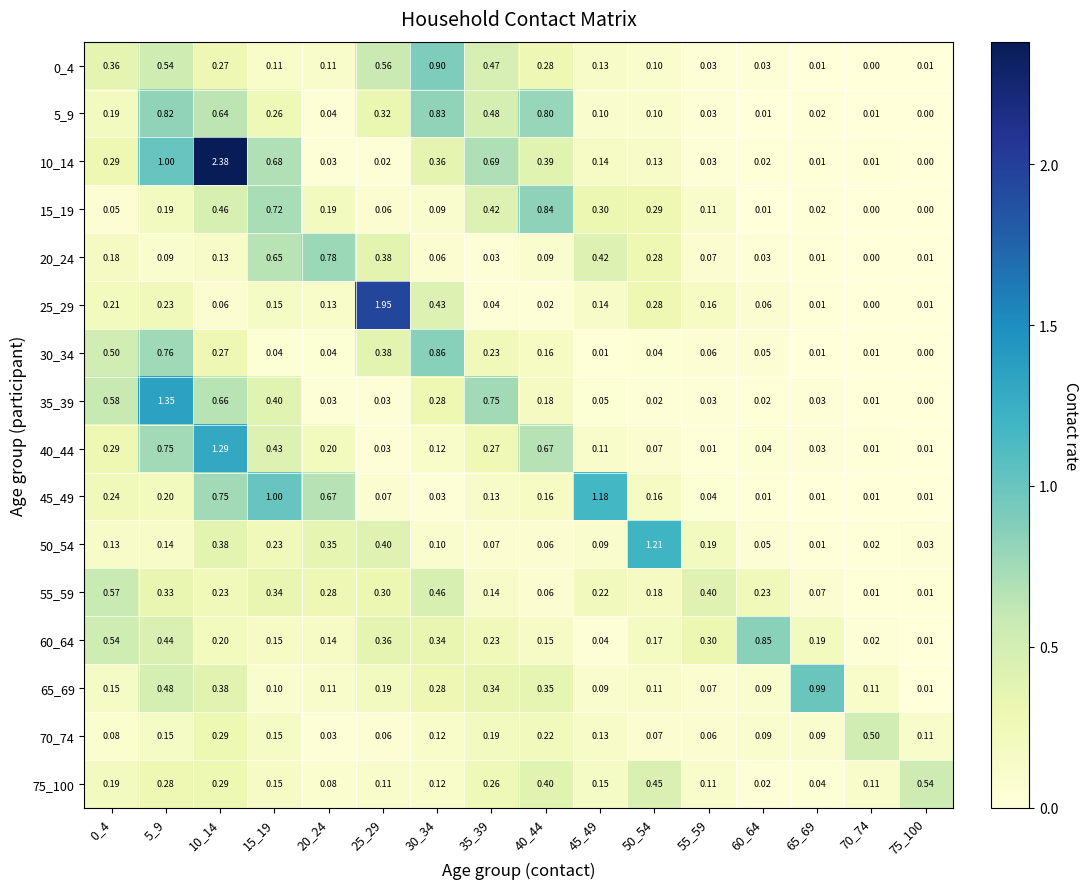

What is the difference between the highest and lowest values at 20_24?

0.8